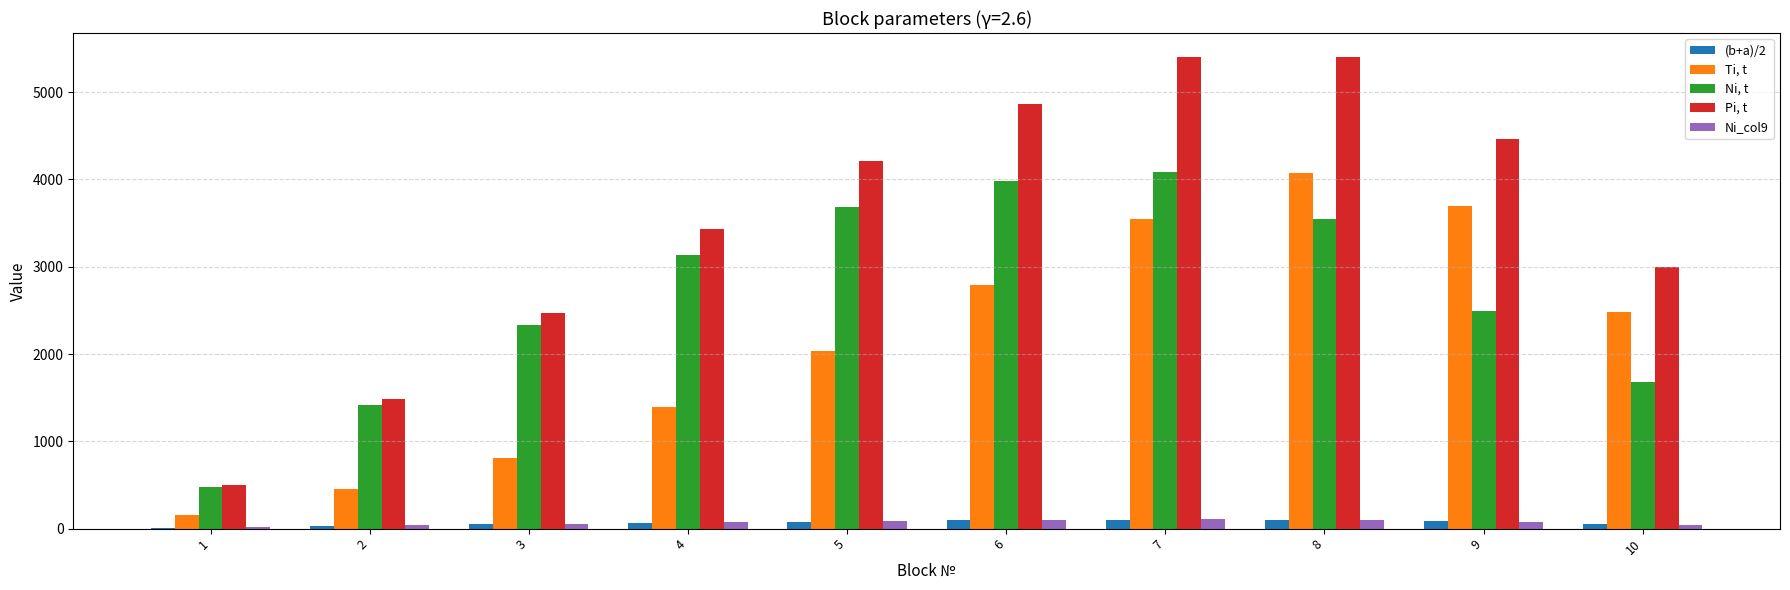

Which series has the largest total across all categories?

Pi, t